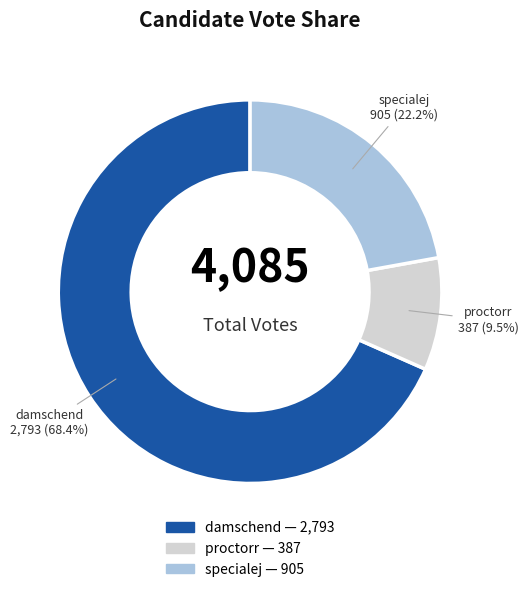

Which has a higher value, specialej or damschend?

damschend